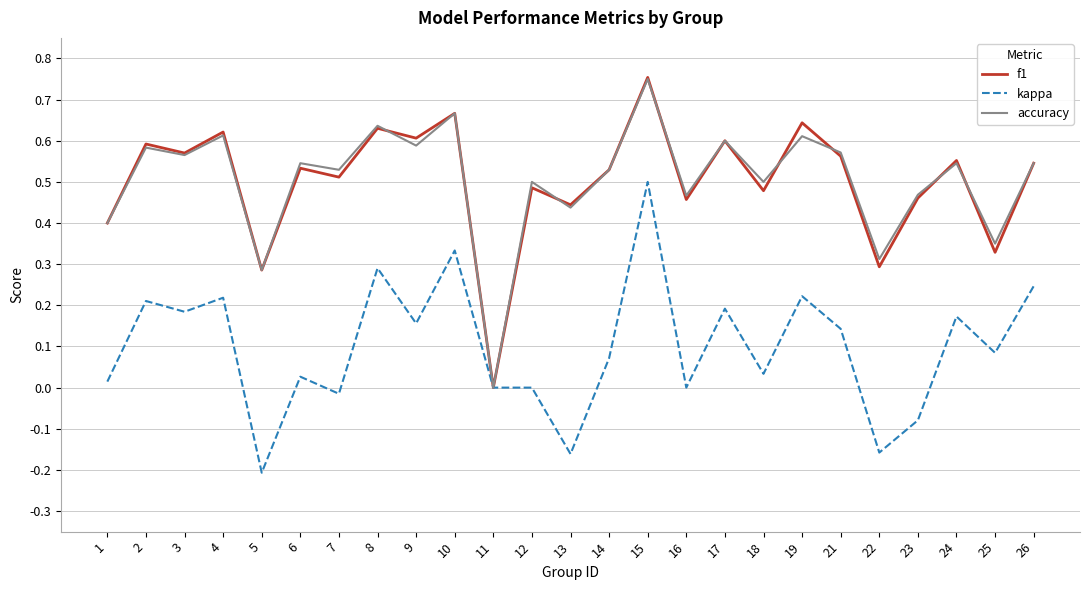

Where does the kappa series first go above 0?

1